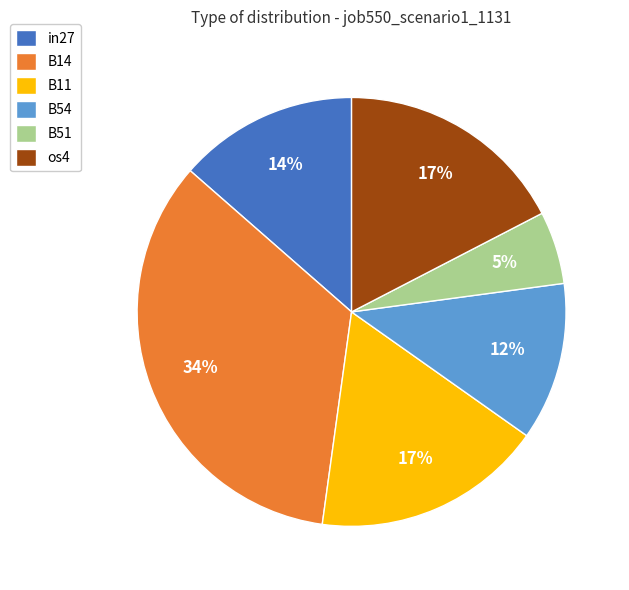

Is it true that in27 is 24% of the pie?

False